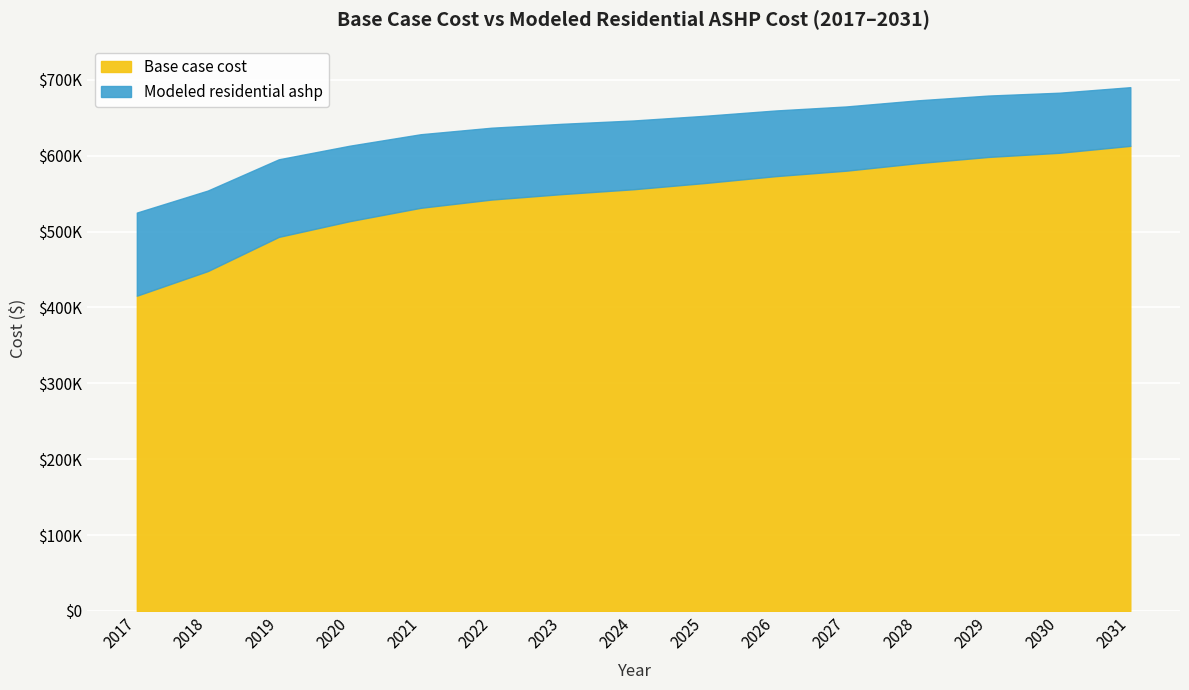

What is the average value of the Base case cost series?

544687.5